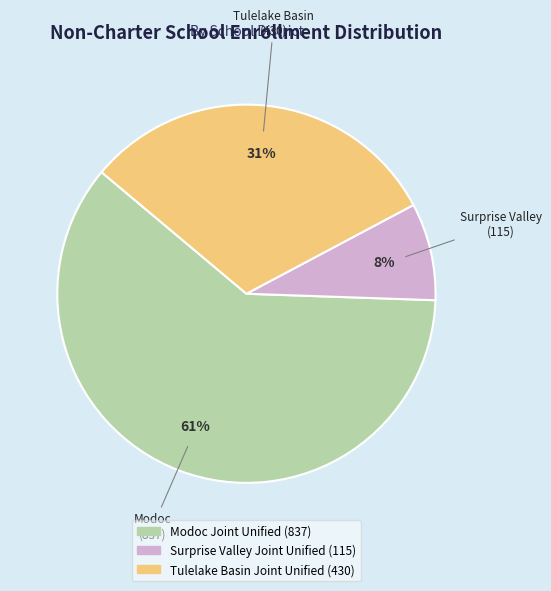

To the nearest percent, what is the difference between the Tulelake Basin Joint Unified and Surprise Valley Joint Unified slice percentages?

23%